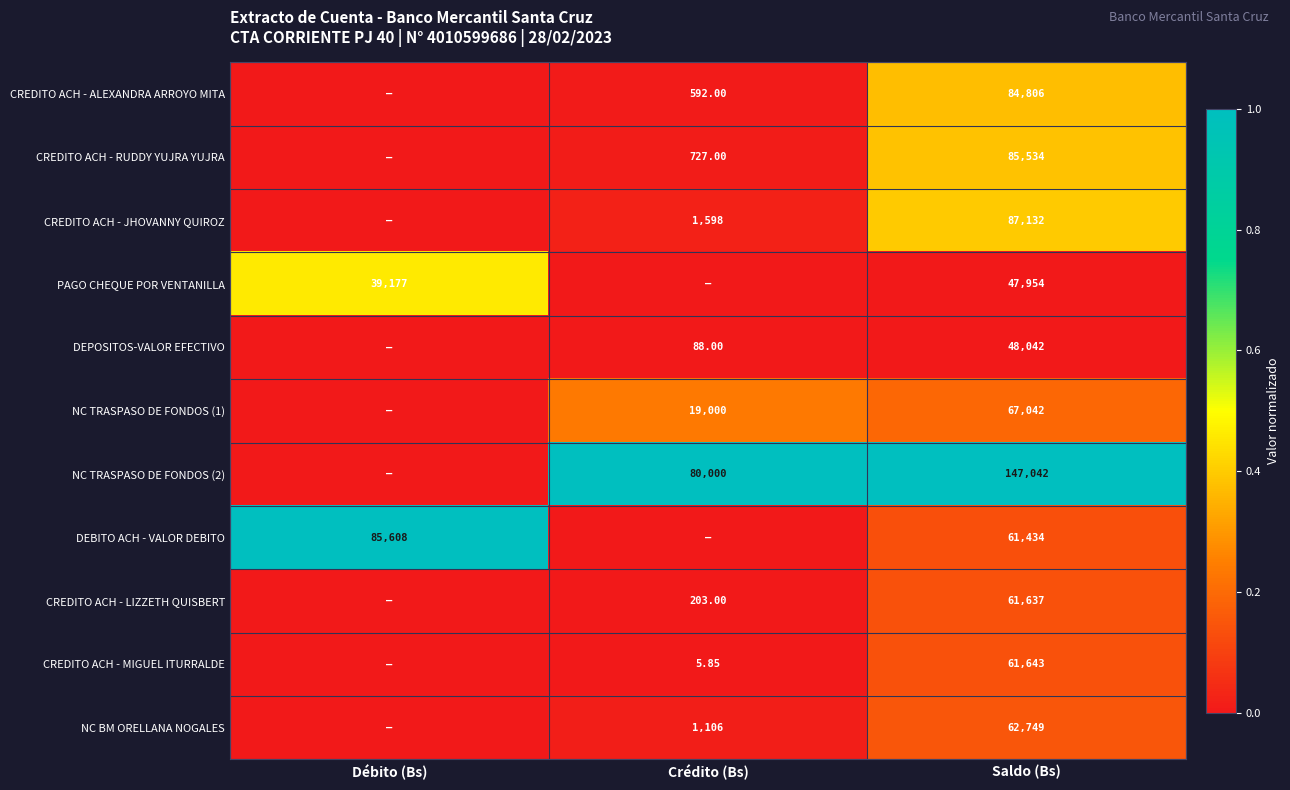

The value of DEBITO ACH - VALOR DEBITO at Débito (Bs) is 1.0. True or false?

True